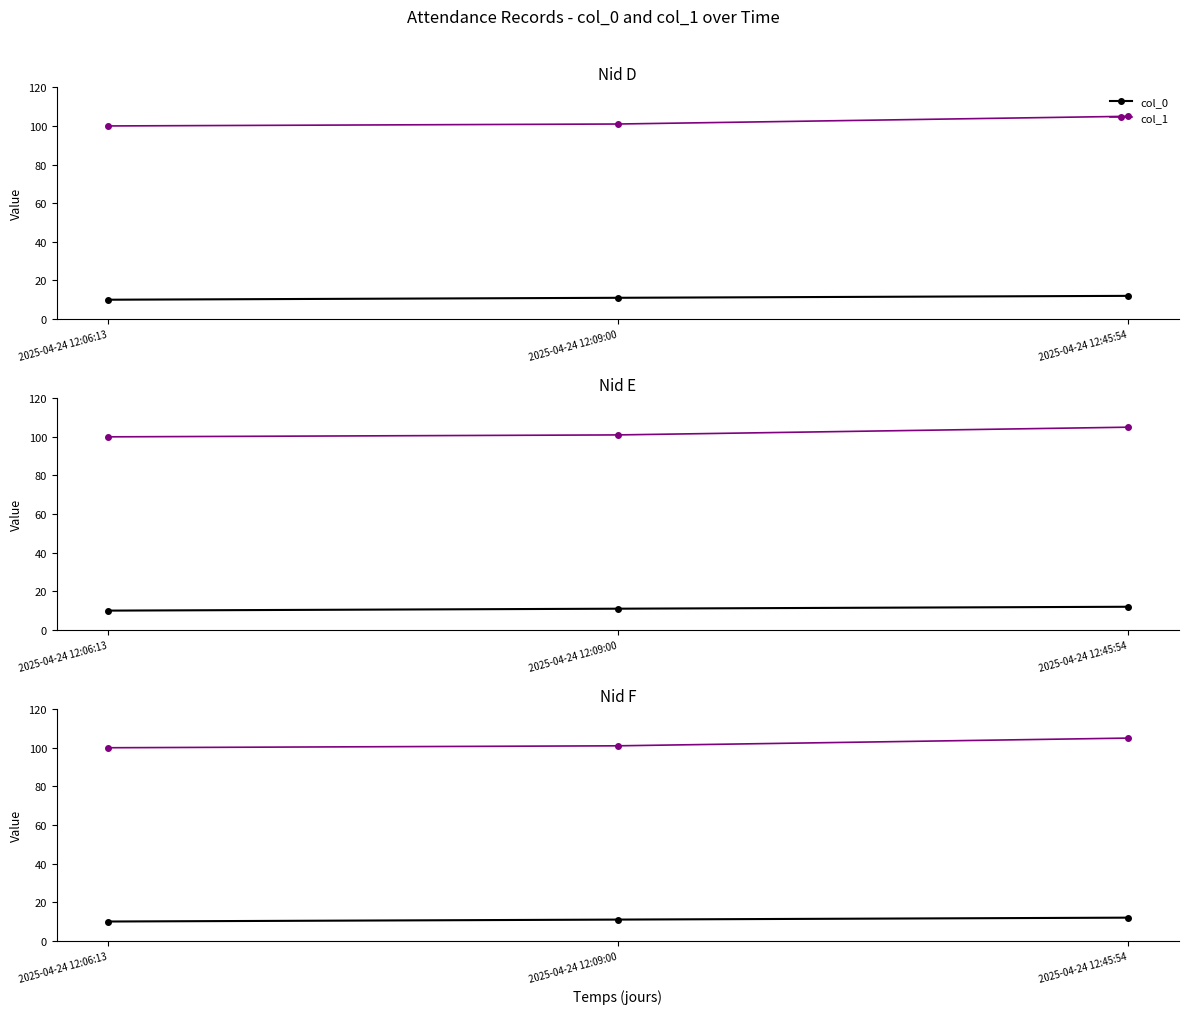

How many distinct data groups are displayed?

2